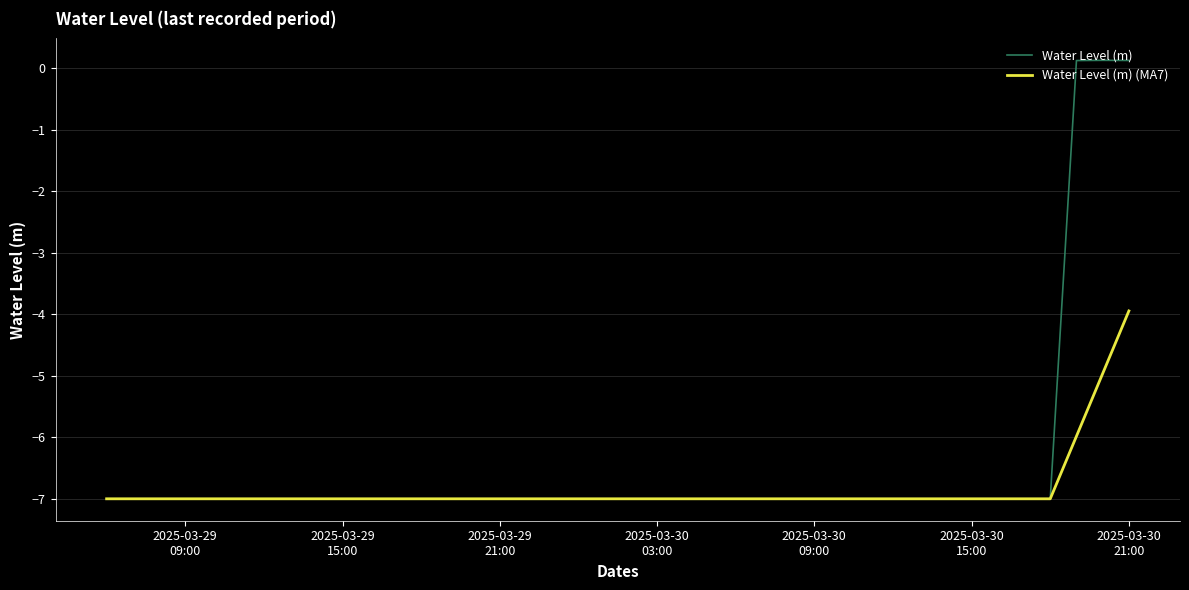

Which series has the largest total across all categories?

Water Level (m)